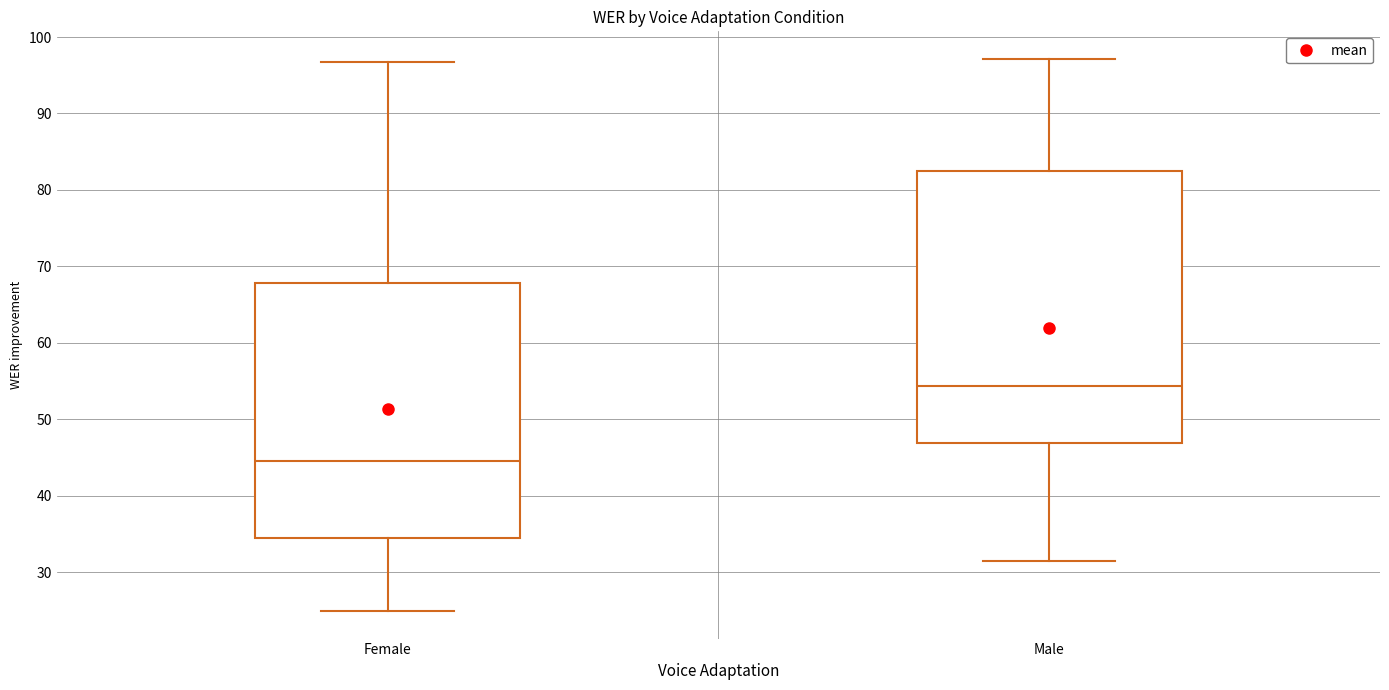

Reading left to right, read every box against the y-axis: the position of its median line, the range the box covers, and the ends of its whiskers. The values are not printed on the chart, so give them approximately, as read against the axis.

Female: median 45, box 34 to 68, whiskers 25 to 97
Male: median 54, box 47 to 82, whiskers 31 to 97